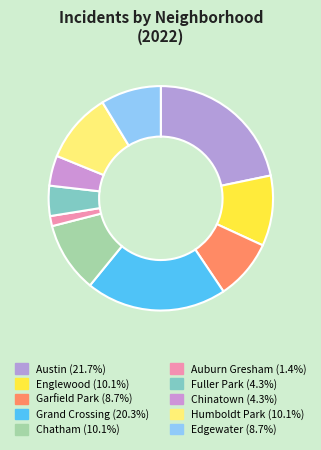

How many slices are in this pie chart?

10